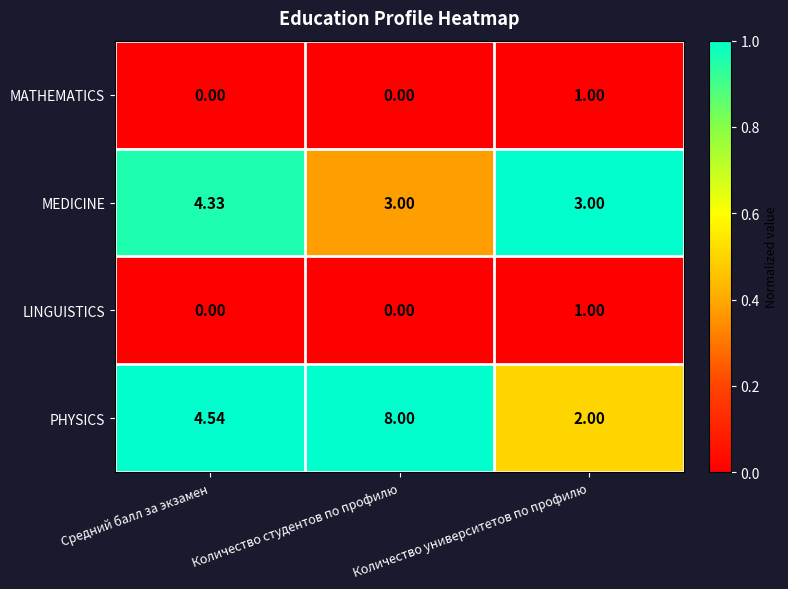

Which category has the highest value in the PHYSICS series?

Количество студентов по профилю